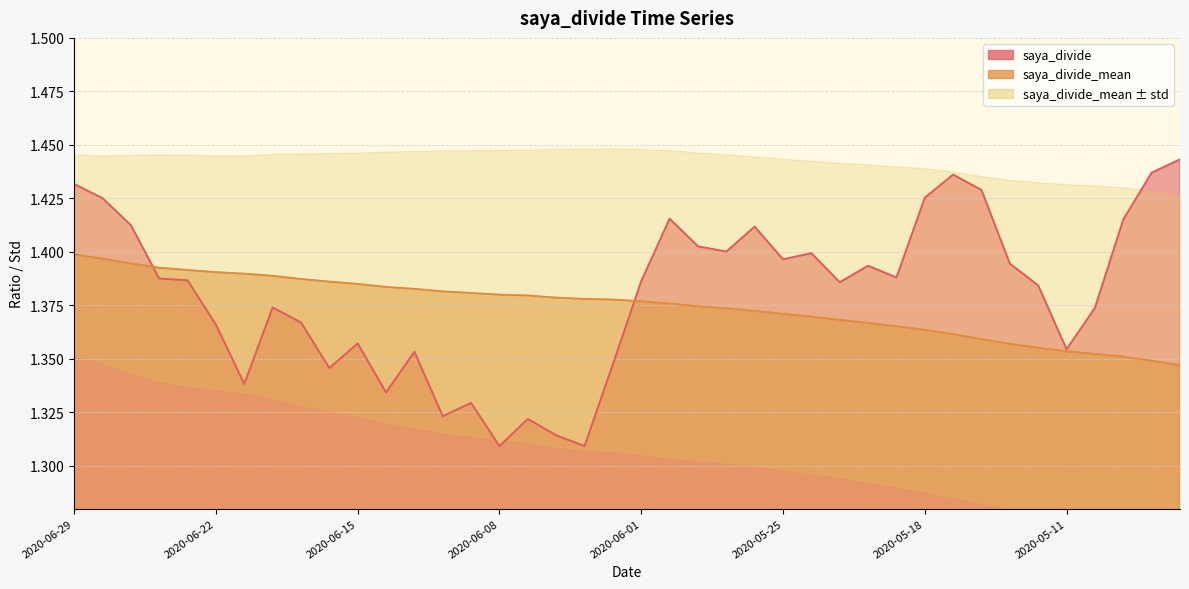

Is the value of saya_divide_mean at 2020-06-24 greater than the value of saya_divide at 2020-06-02?

Yes